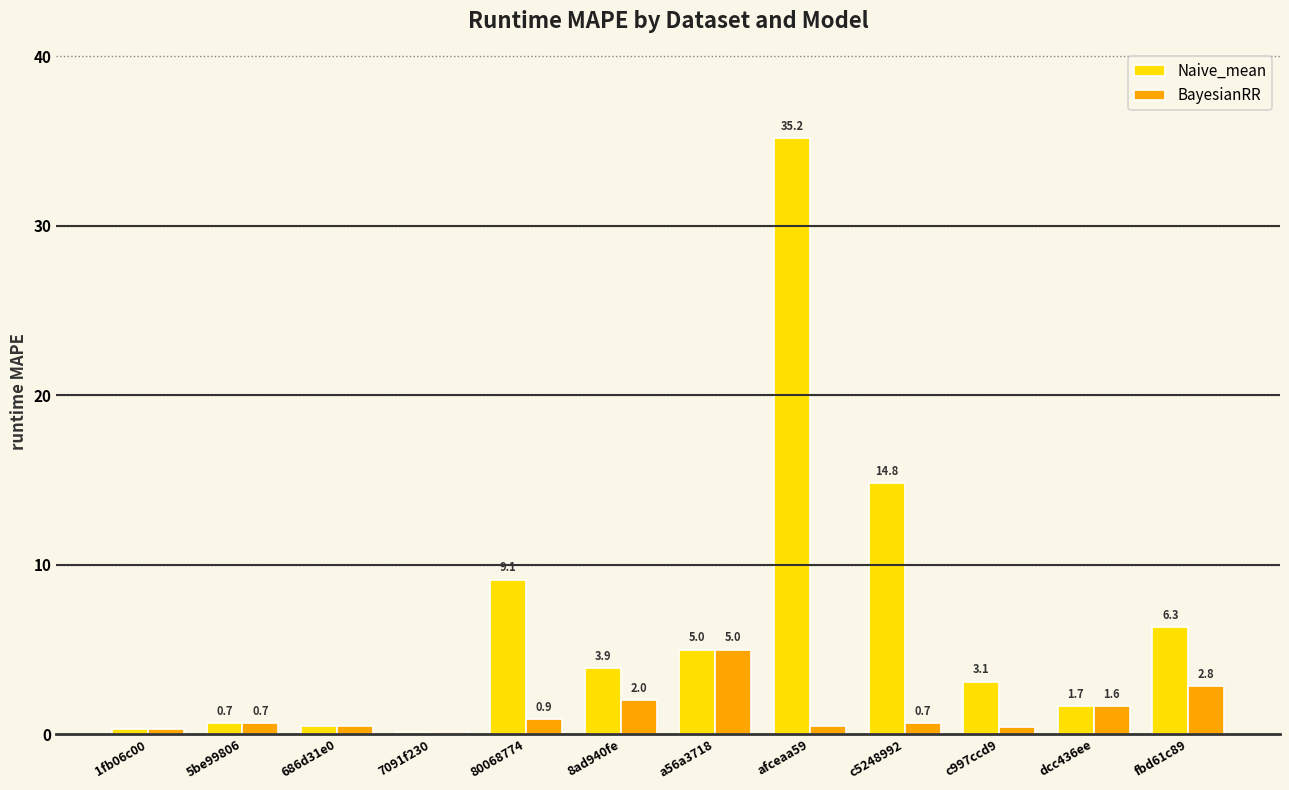

List the series in order of their peak value, highest first.

Naive_mean, BayesianRR